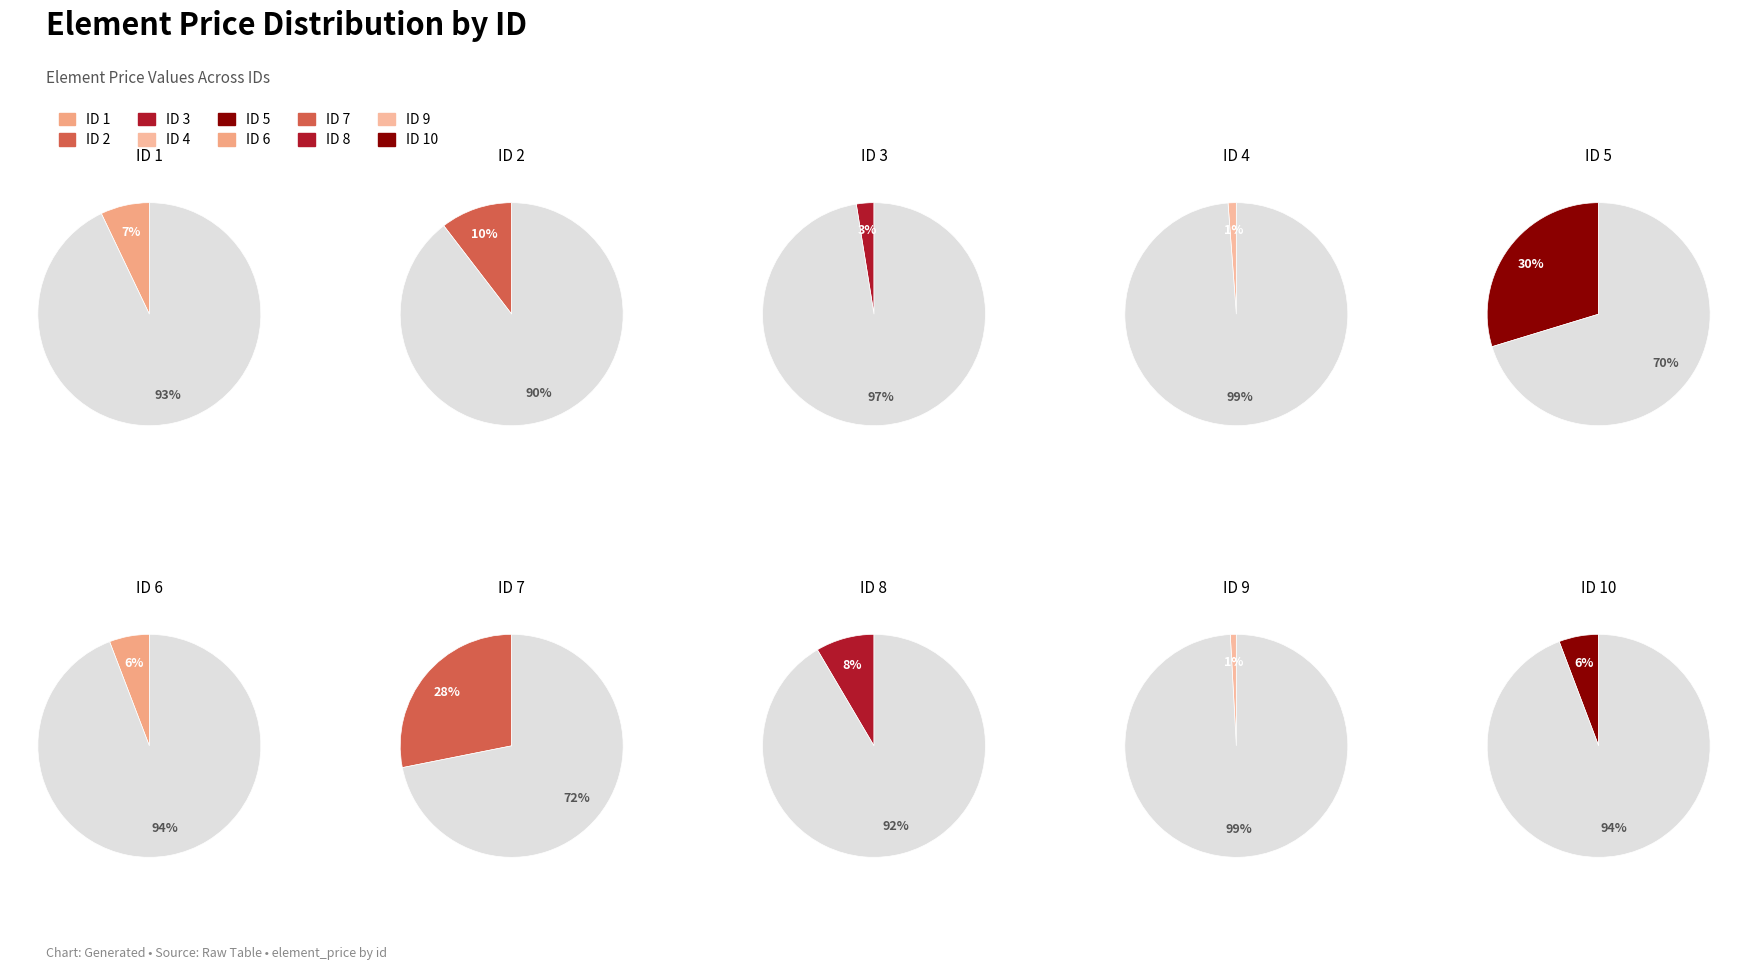

To the nearest percent, what portion does 5 represent?

30%